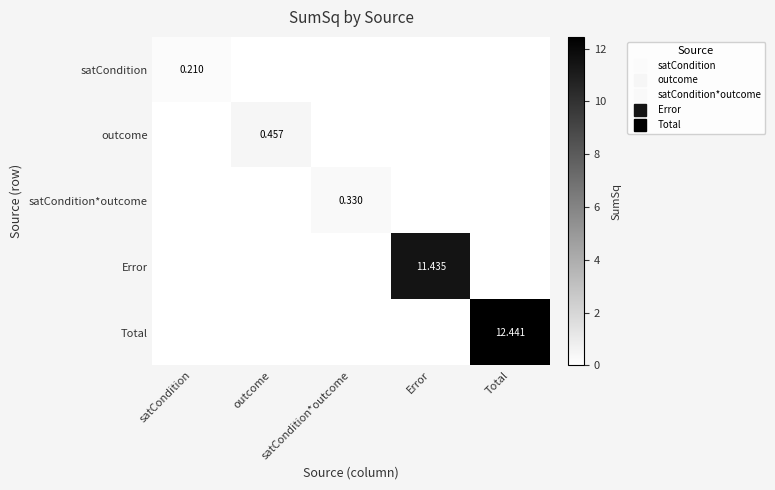

At how many categories does at least one series exceed 0?

5